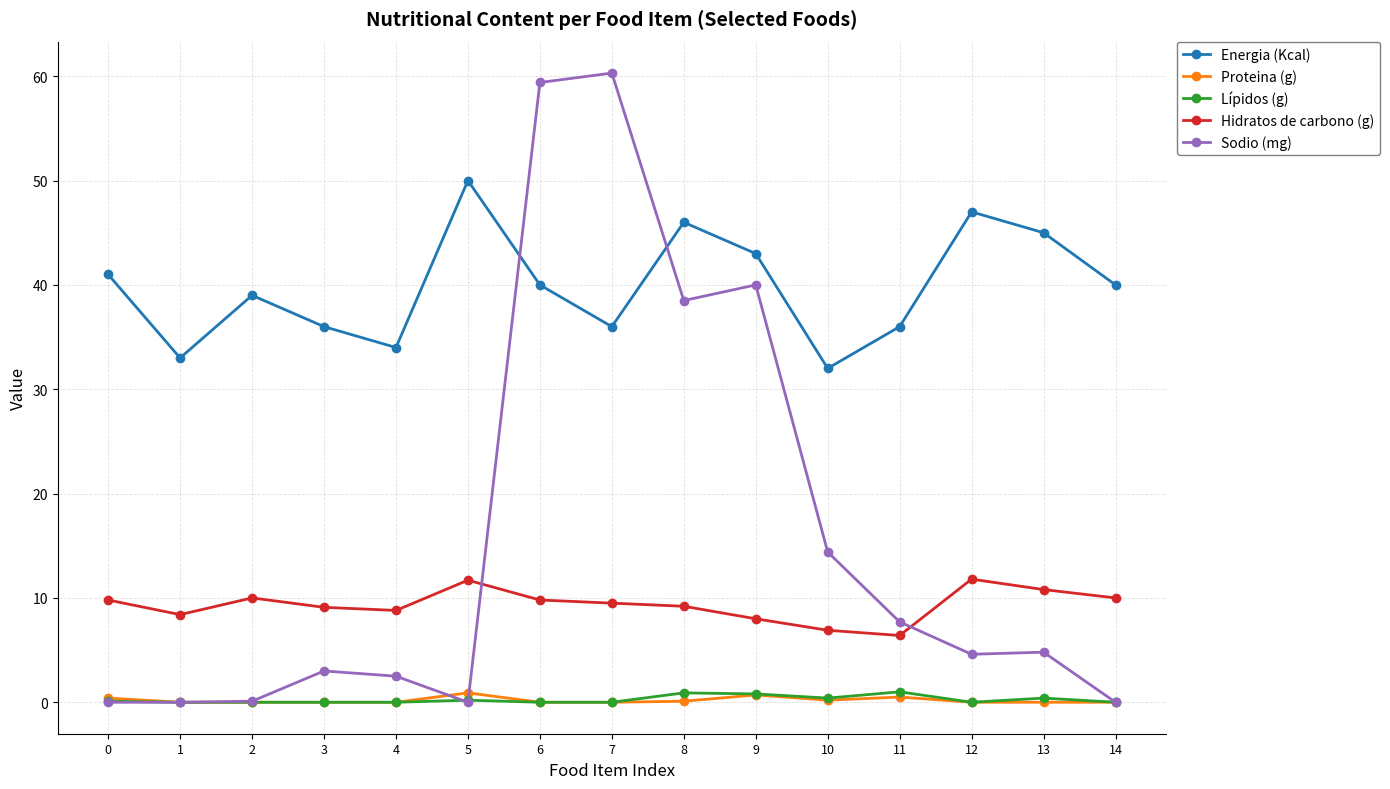

How many lines are shown in the chart?

5